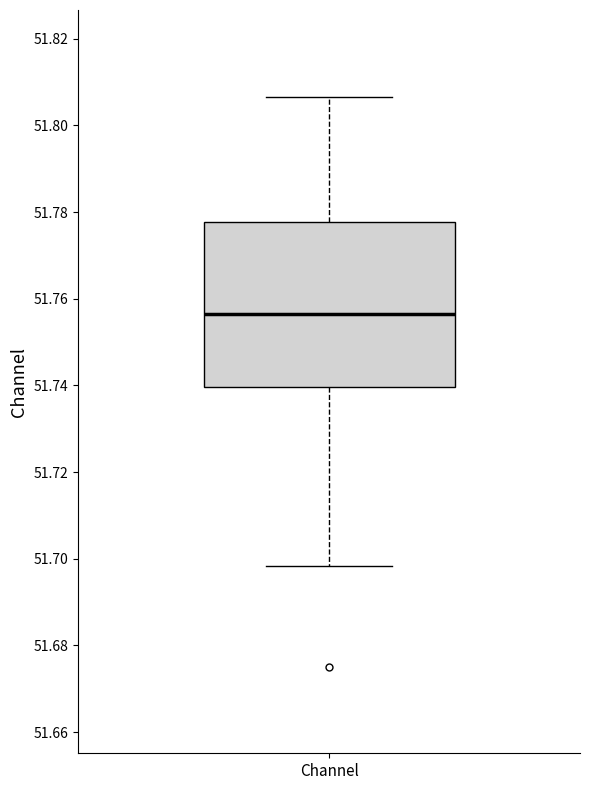

Where does the median line of the box for Channel sit on the y-axis? The values are not printed on the chart, so give them approximately, as read against the axis.

51.756